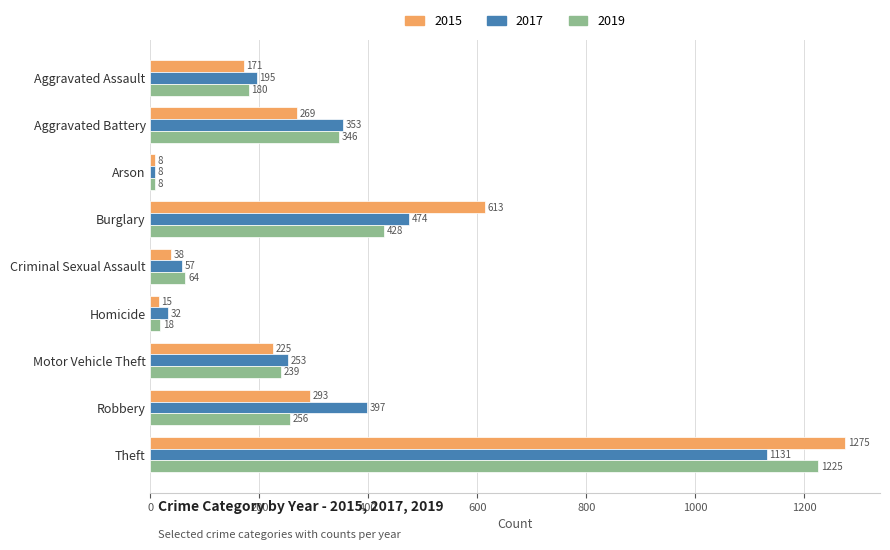

Which series has the largest total across all categories?

2015